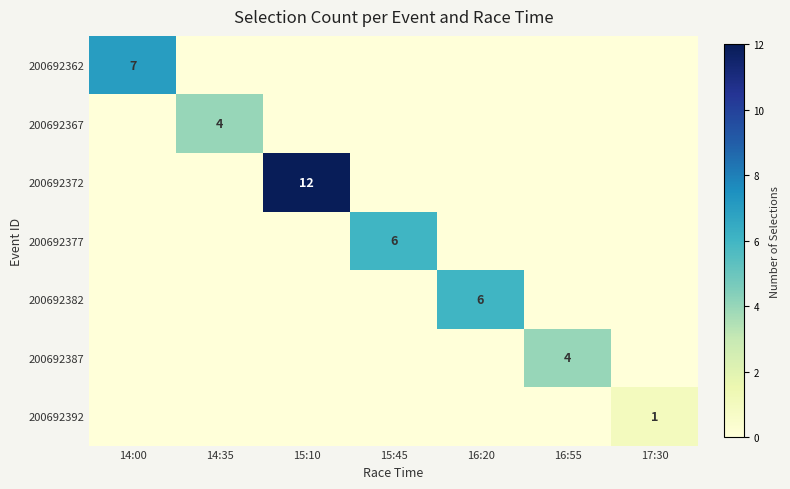

What is the total value across all series at 15:10?

12